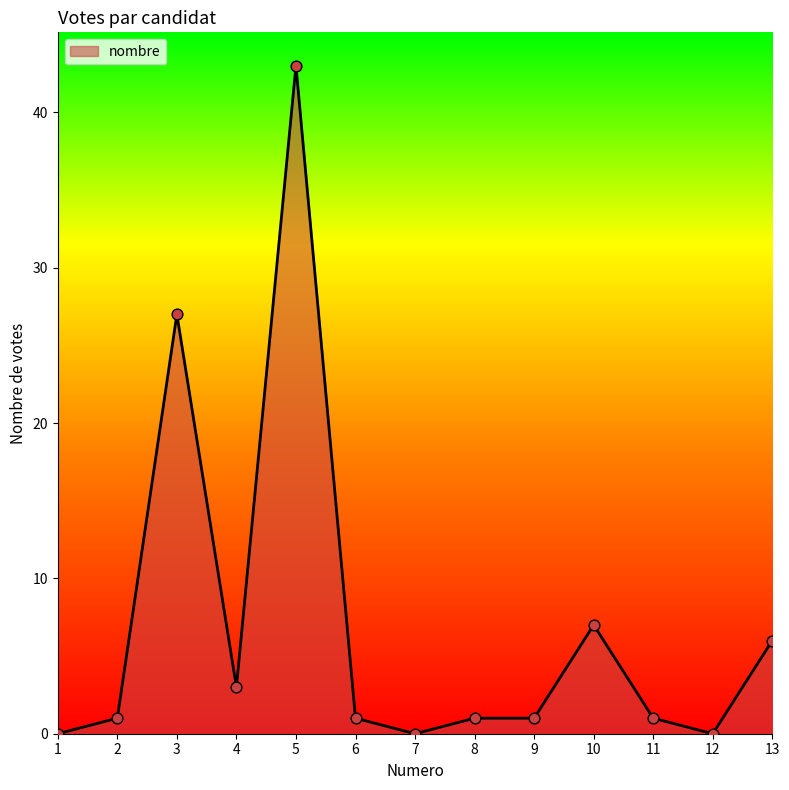

Which has a higher value, 3 or 7?

3